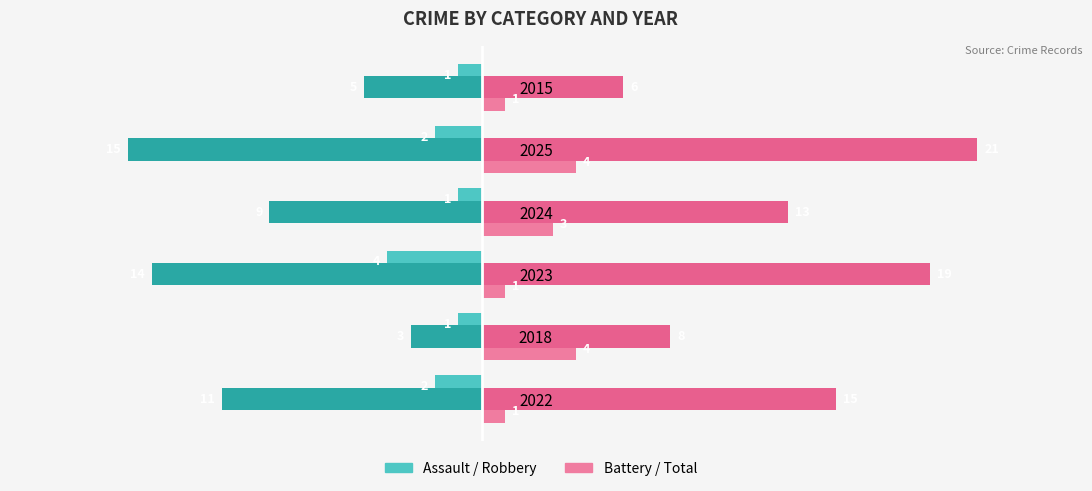

How many series are shown in this chart?

4